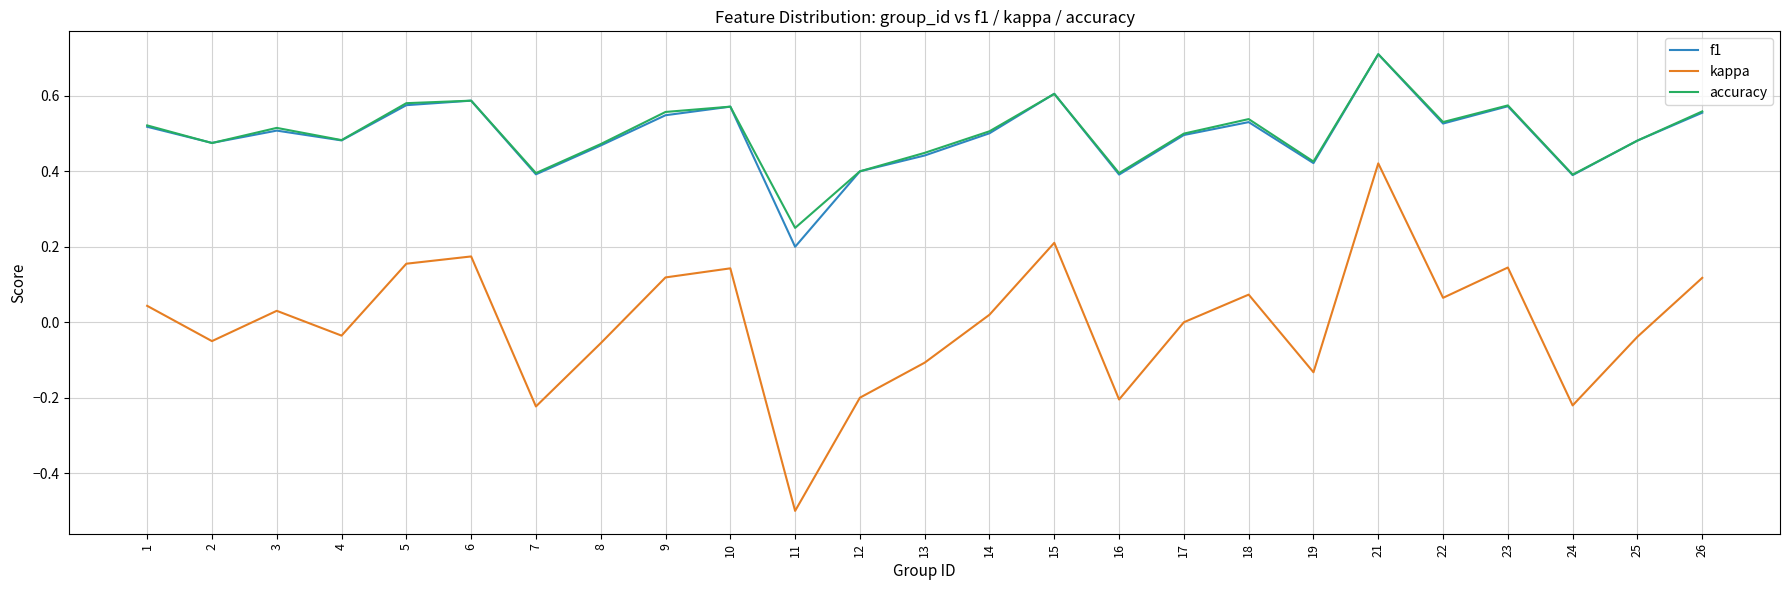

Is this an area chart (filled region under the line)?

No